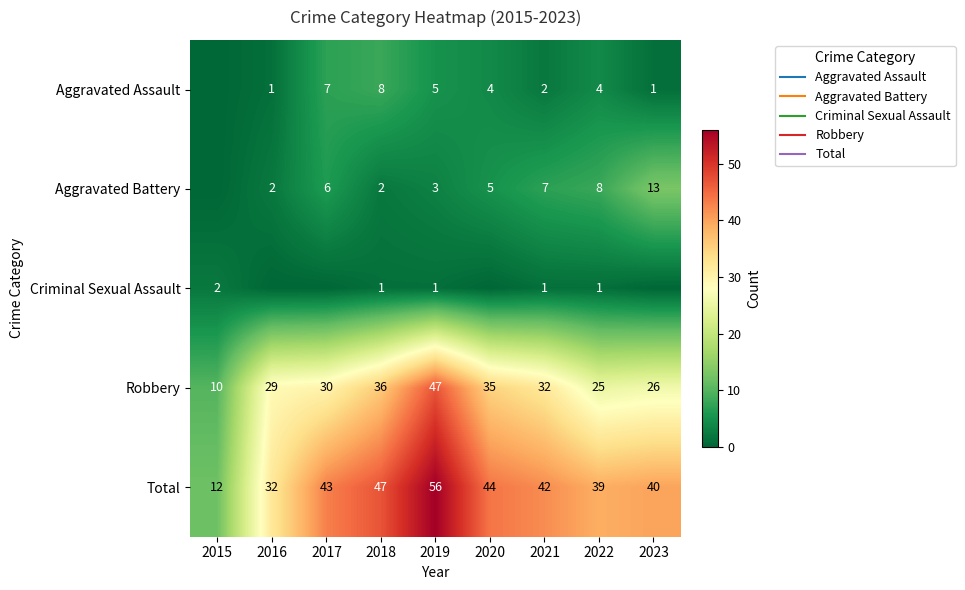

Where does the Aggravated Assault series first go above 4?

2017